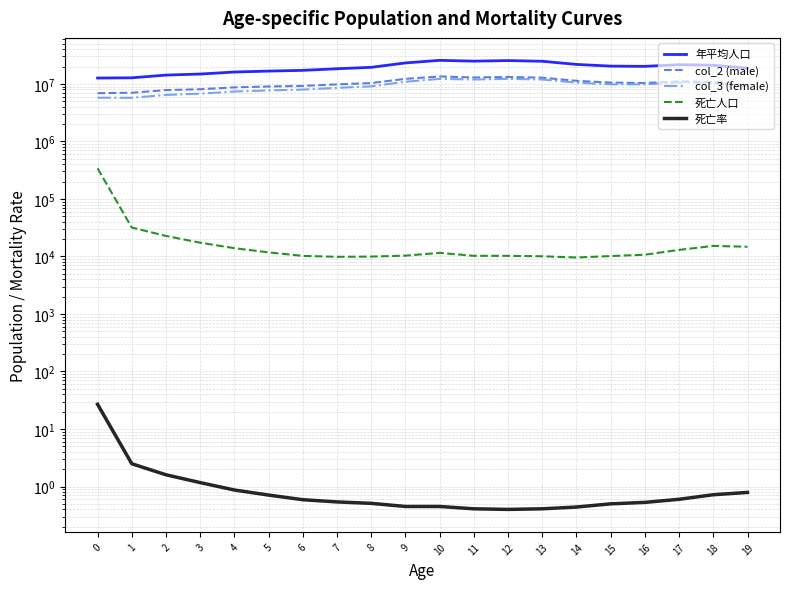

What is the value of the 年平均人口 point at the 10th from the left?

23146034.0